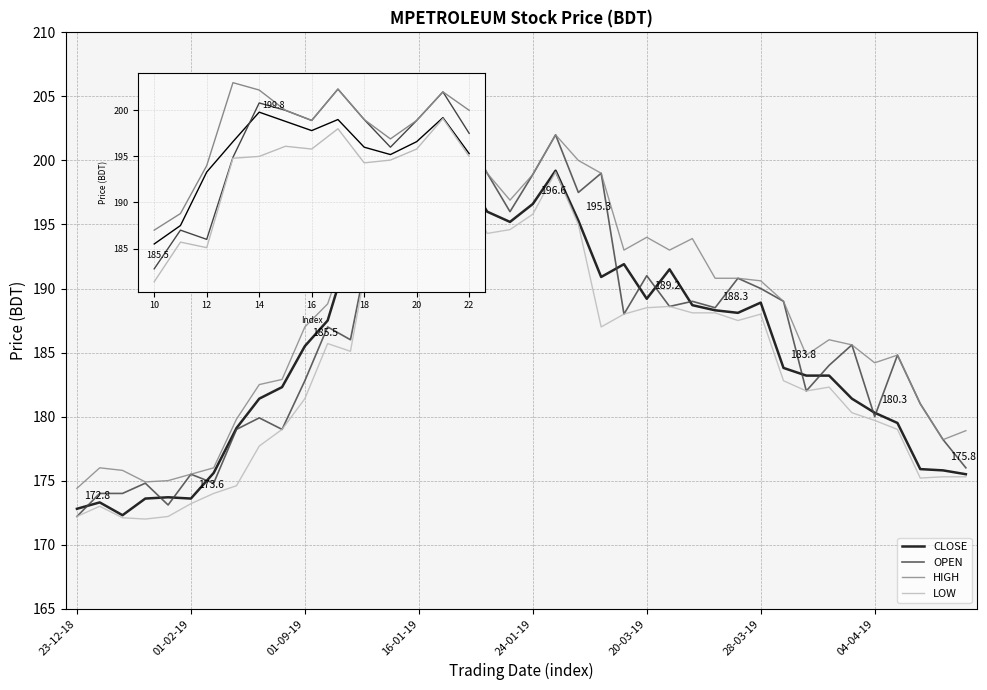

Which series has the largest total across all categories?

HIGH